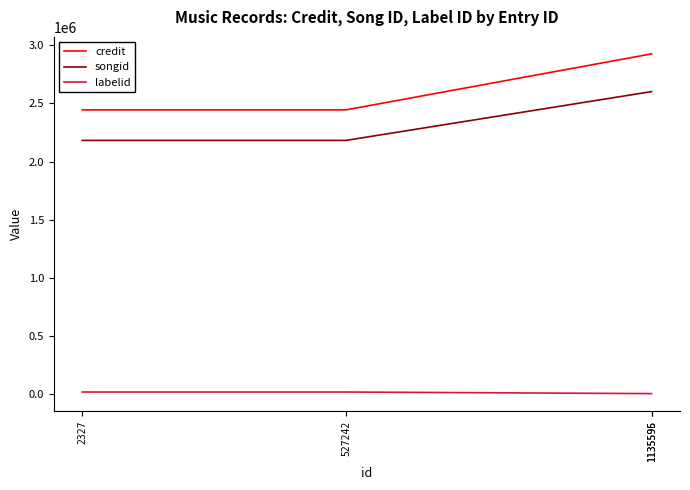

How many values in the credit series are below 2926230?

2